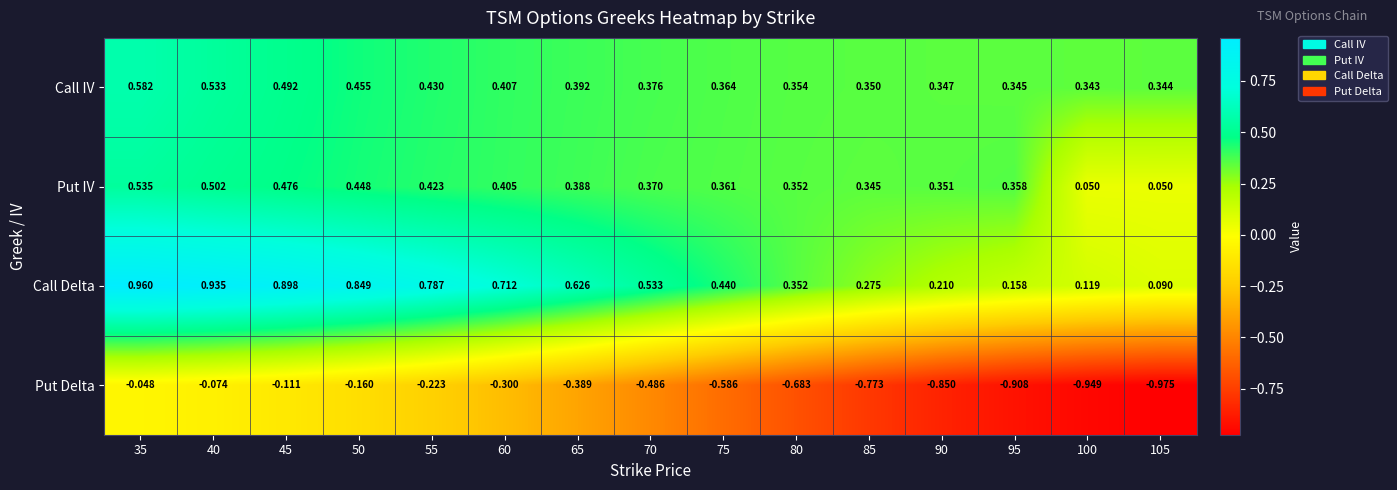

At 60, list the series in order from smallest to largest.

Put Delta, Put IV, Call IV, Call Delta